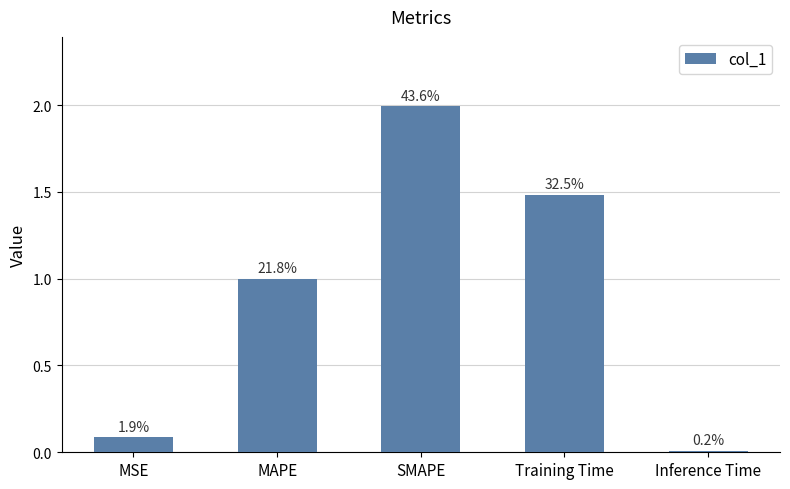

What is the change in value from MAPE to SMAPE?

+1.0